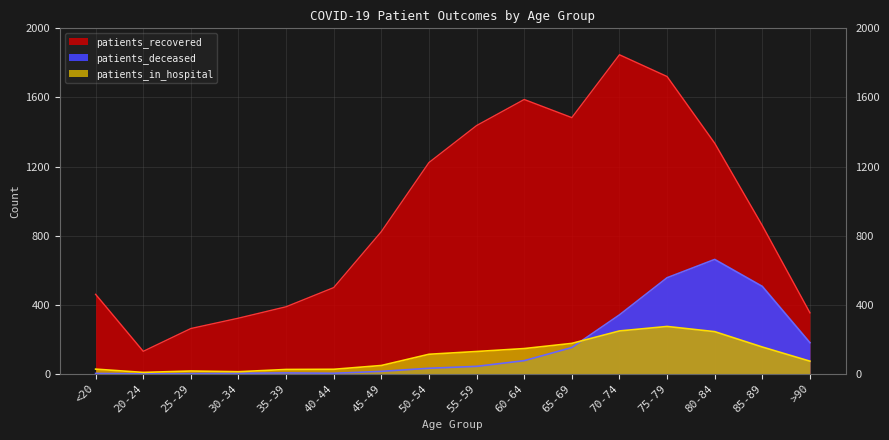

What is the sum of all patients_in_hospital values?

1720